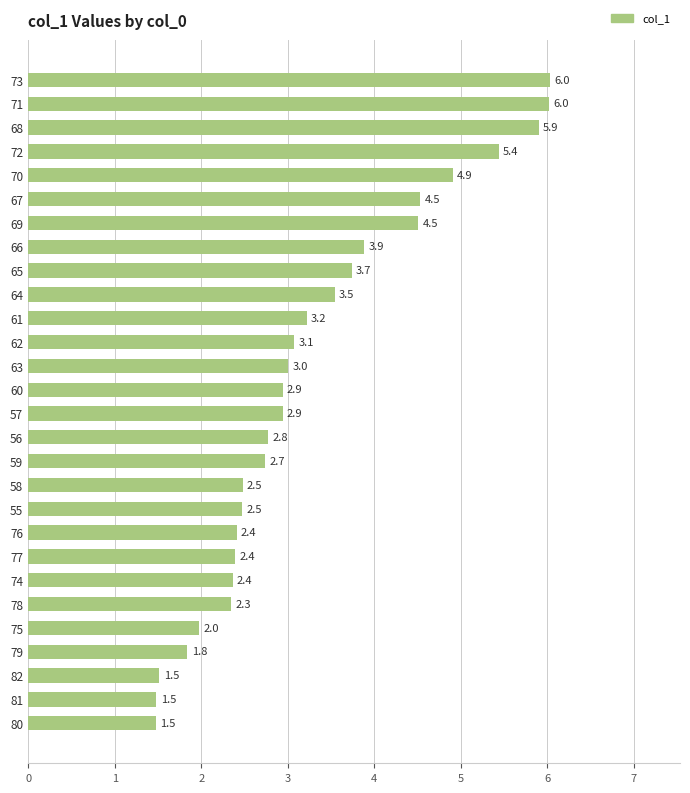

Where is the data nearest to the value 3?

63